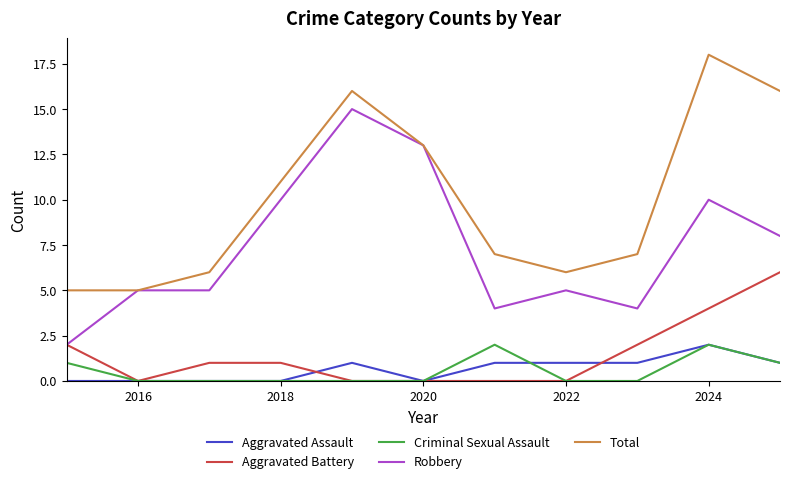

What is the maximum value for Aggravated Battery?

6